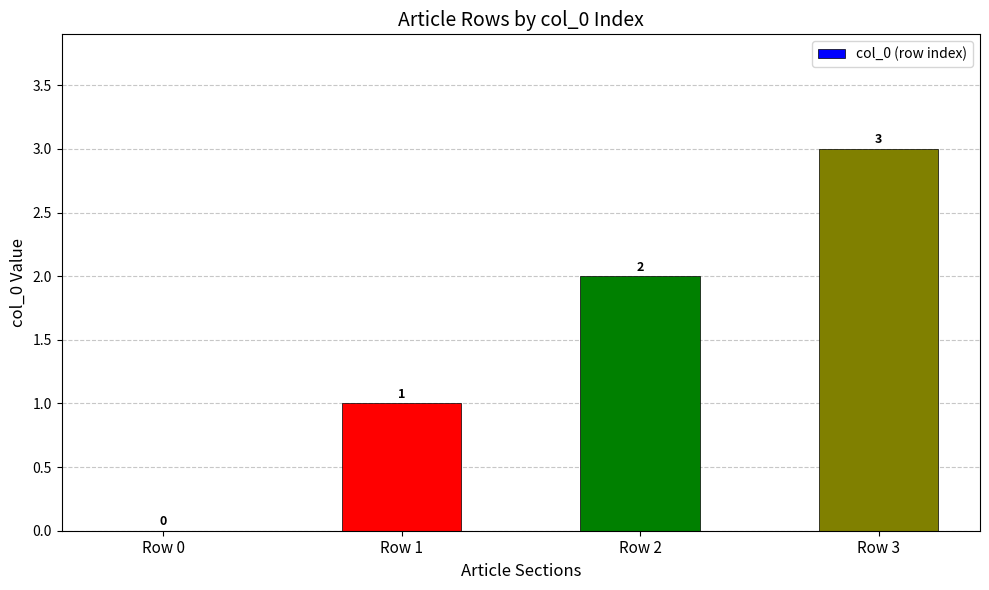

Reading left to right, list all the values displayed in this chart.

0	1	2	3